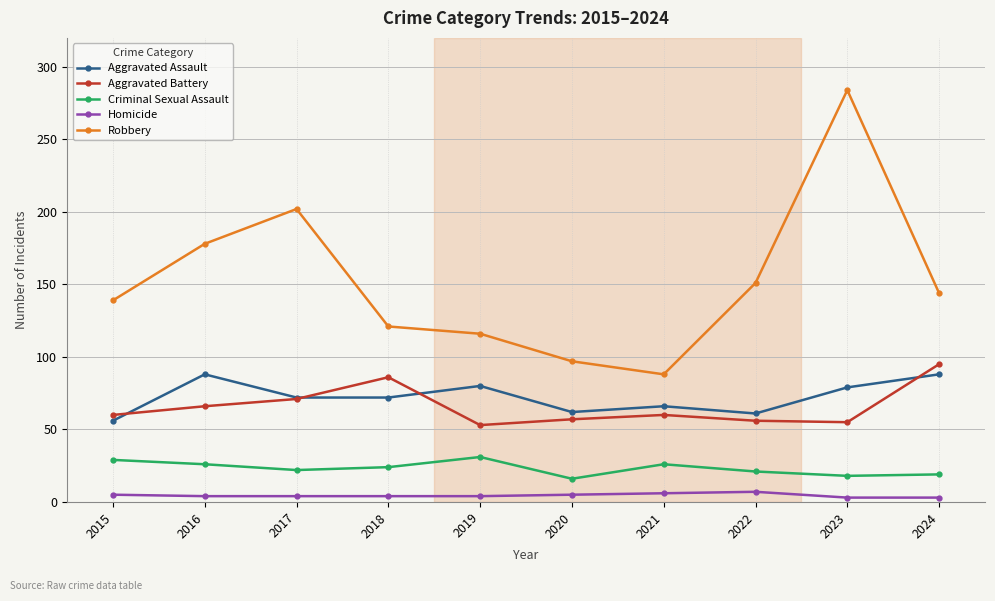

True or false: Criminal Sexual Assault has a value of 29 at 2015.

True